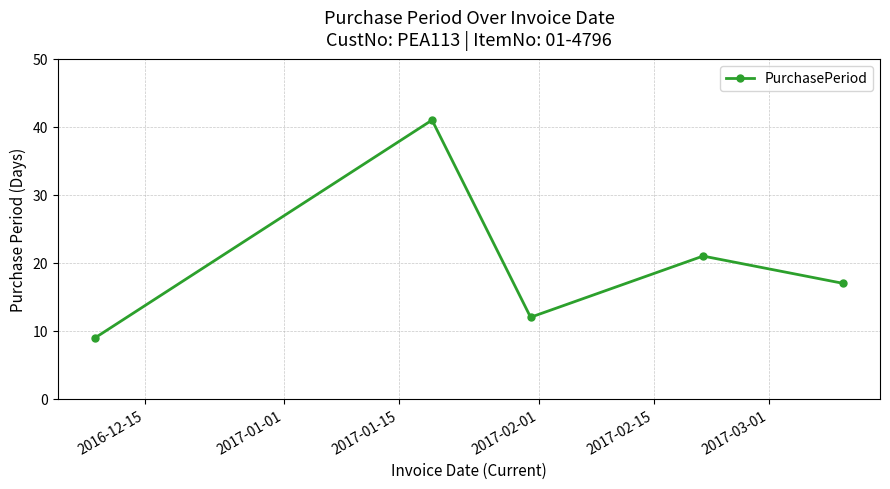

What is the value of the 5th point from the left?

17